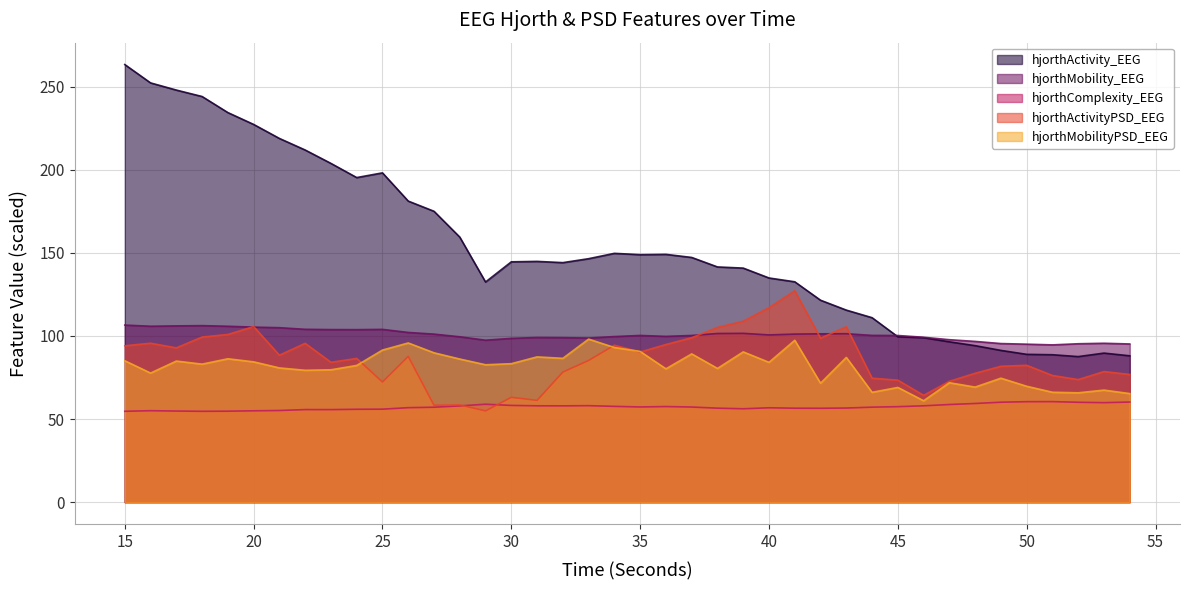

Which category has the lowest value across all series?

18